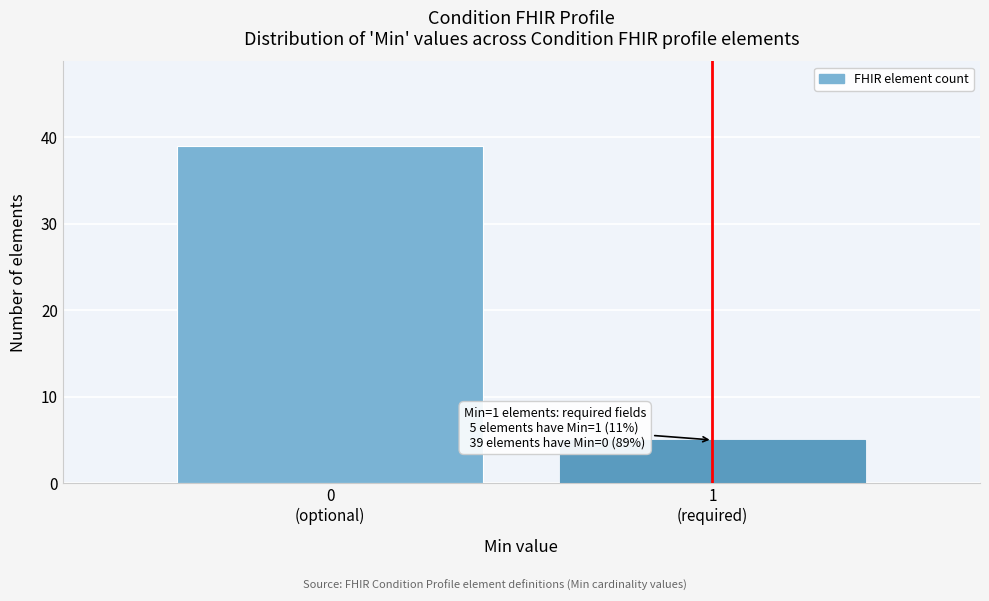

Reading left to right, list all the values displayed in this chart.

39	5